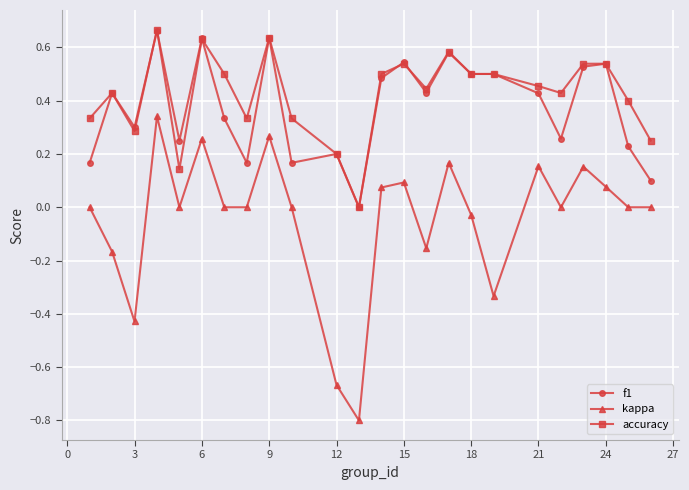

True or false: kappa and f1 intersect in this chart.

False